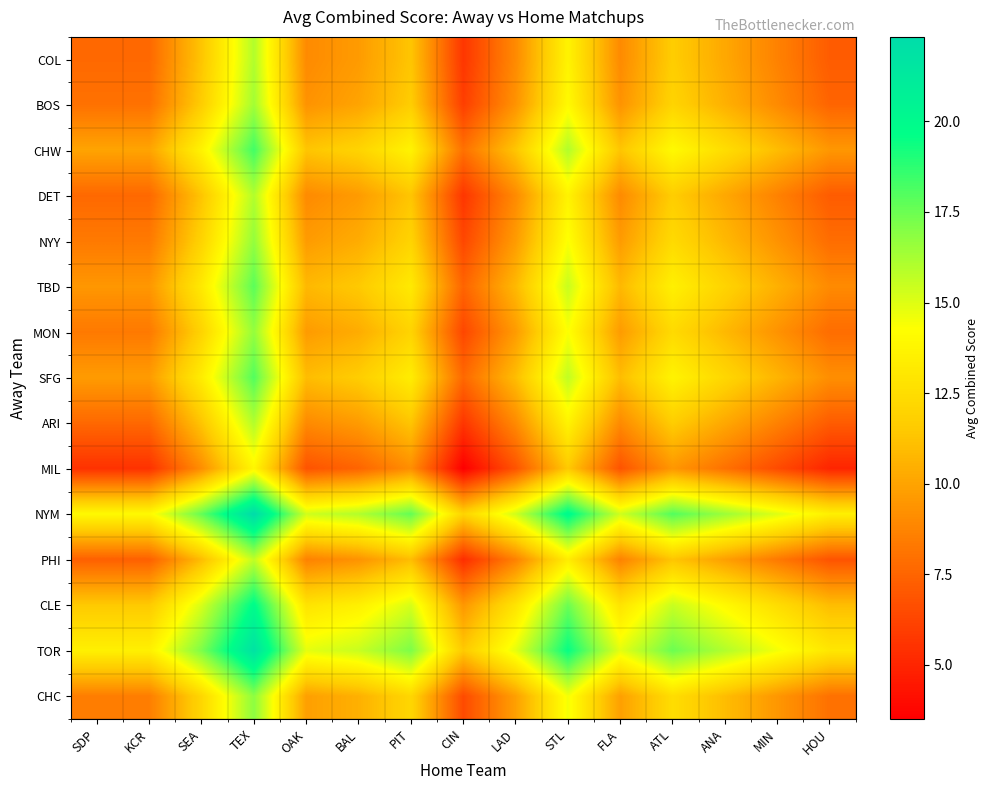

What is the greatest value displayed?

22.3